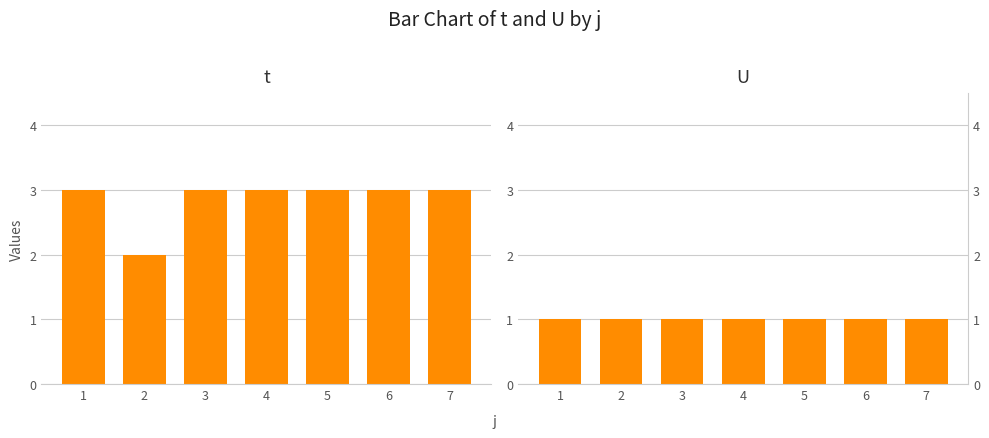

Which series has the widest spread of values?

t